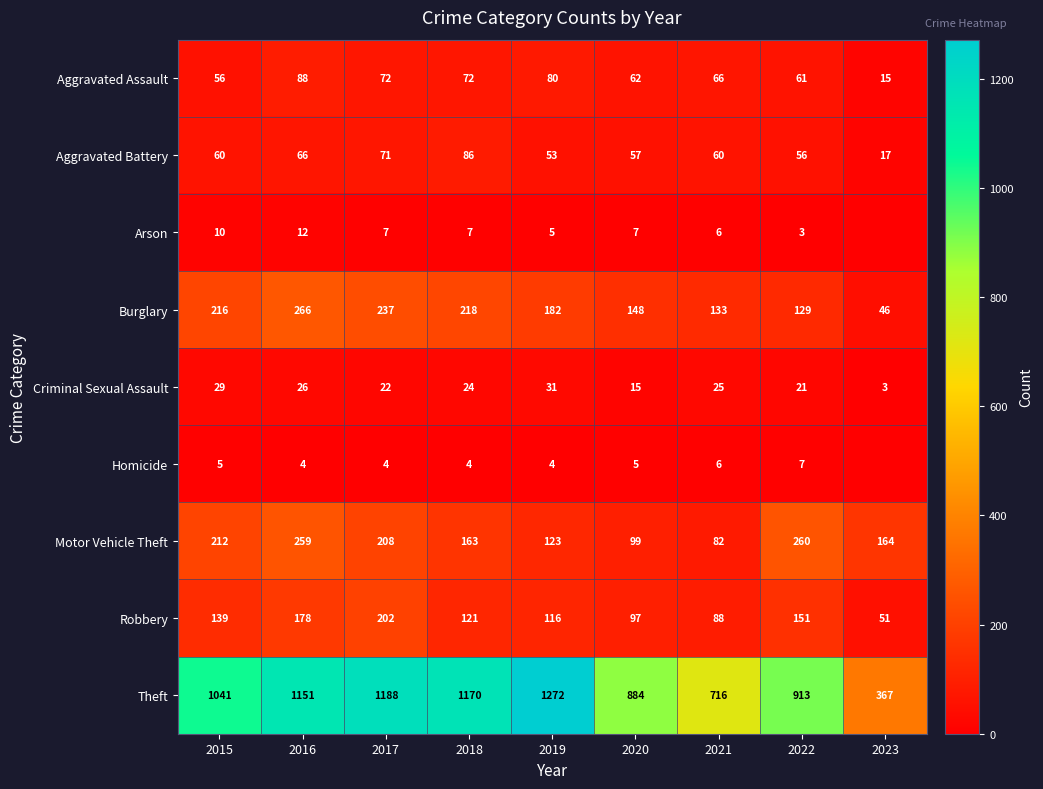

What is the sum of all Robbery values?

1143